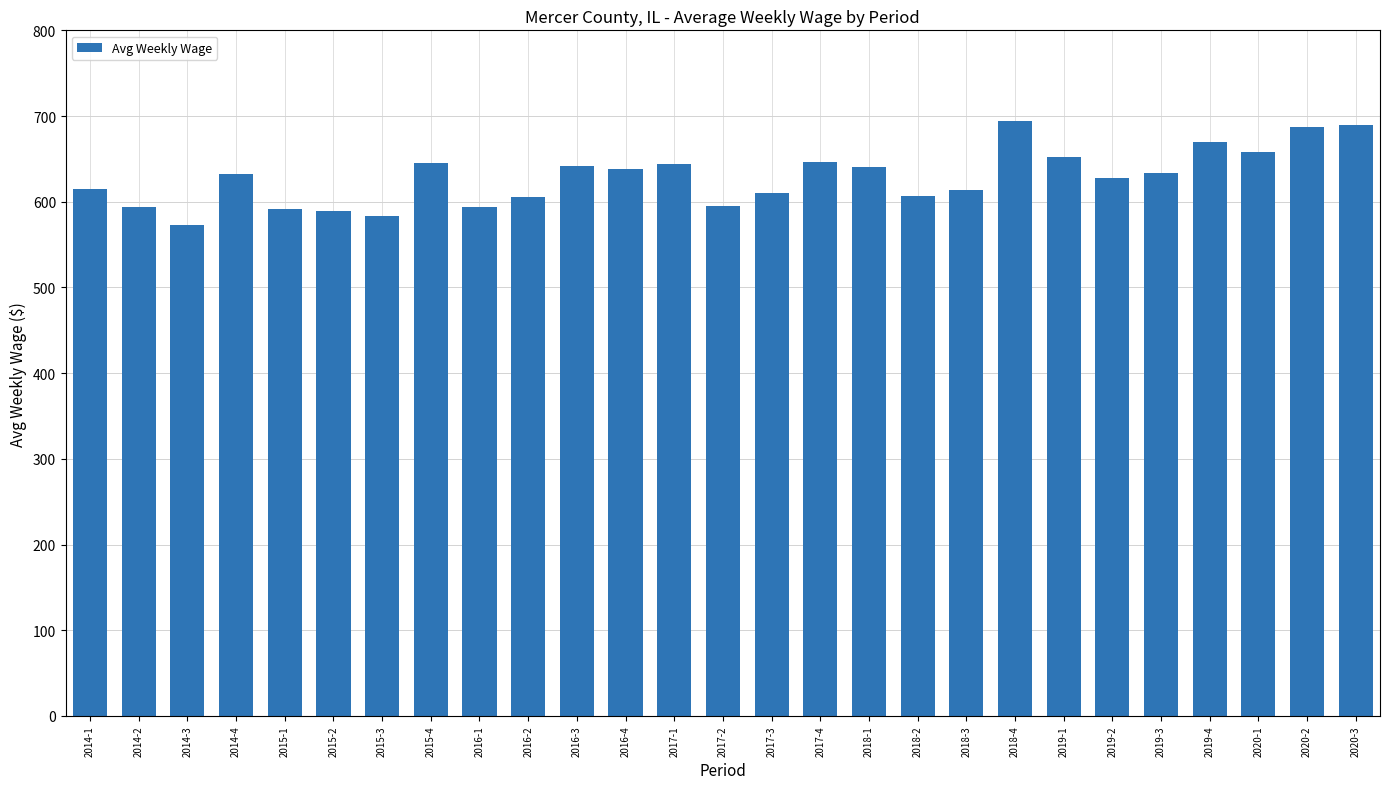

Is it true that the value at 2015-4 is 645?

True